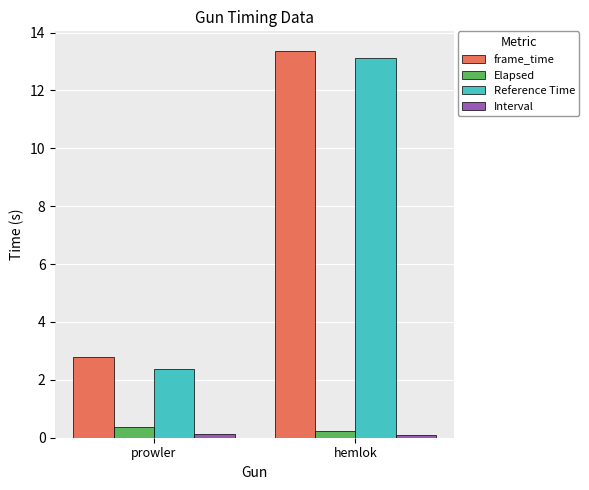

Which series has the largest total across all categories?

frame_time